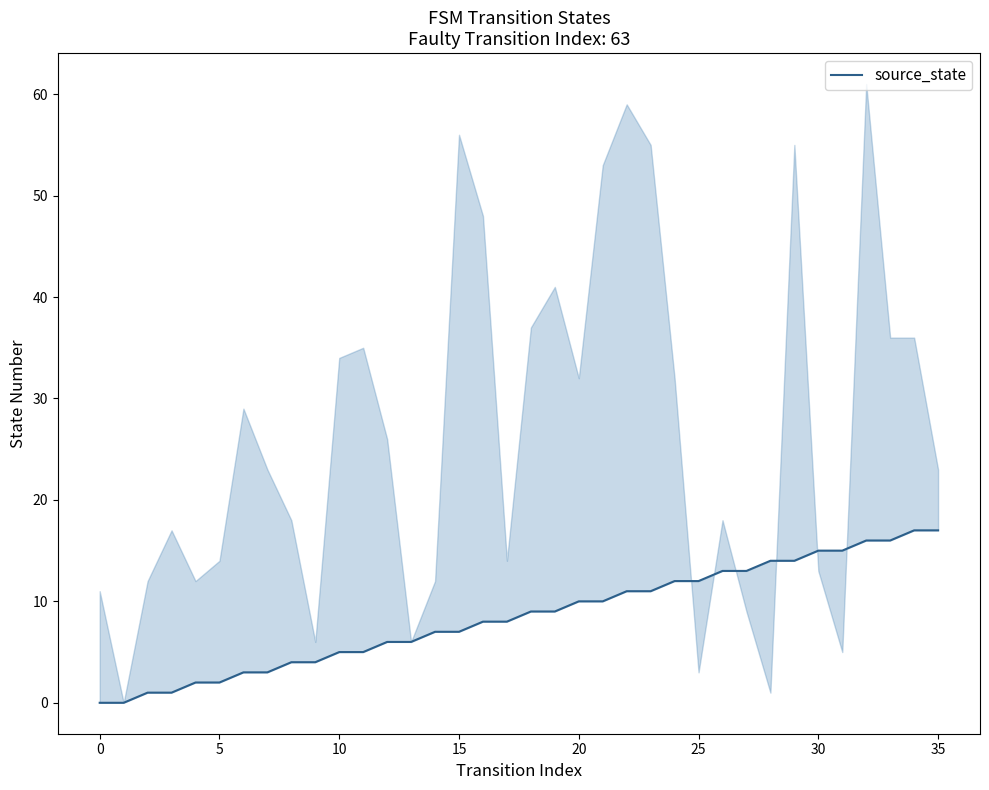

True or false: there are more than 0 points higher than both neighbors.

False